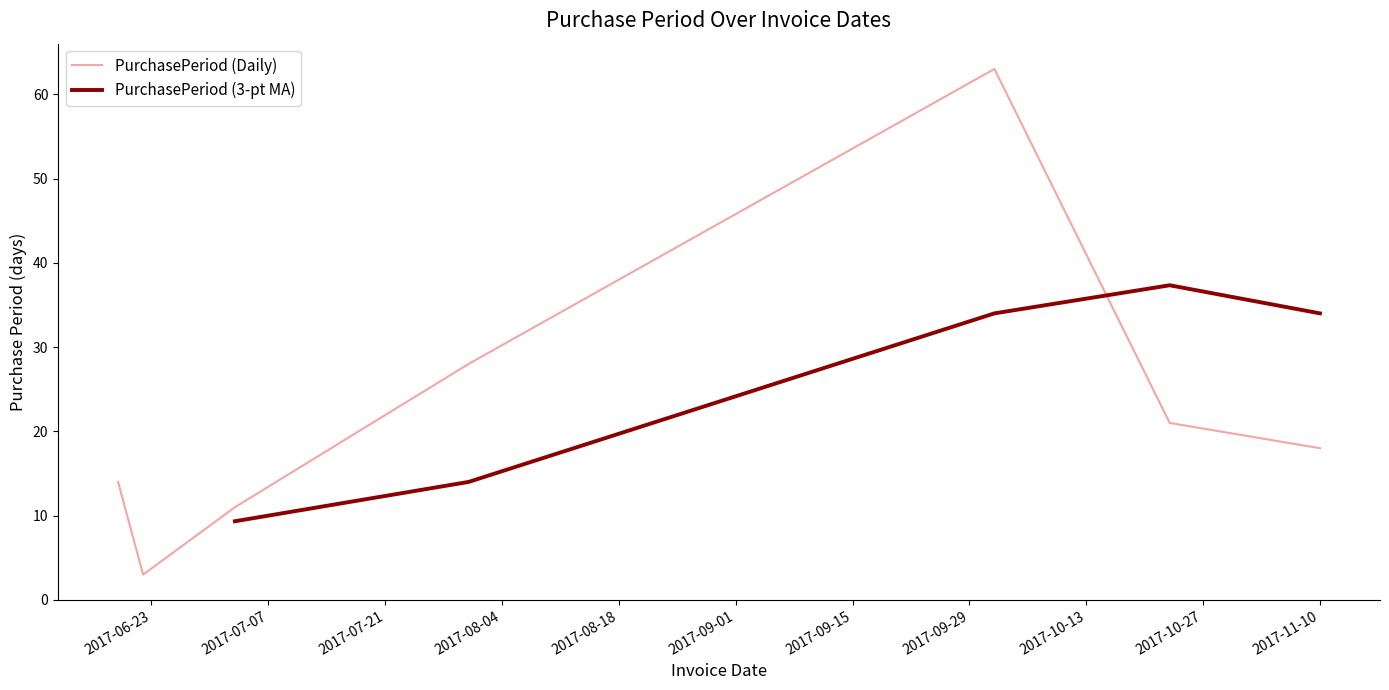

List the labels in order of value, largest first.

2017-10-02, 2017-07-31, 2017-10-23, 2017-11-10, 2017-06-19, 2017-07-03, 2017-06-22